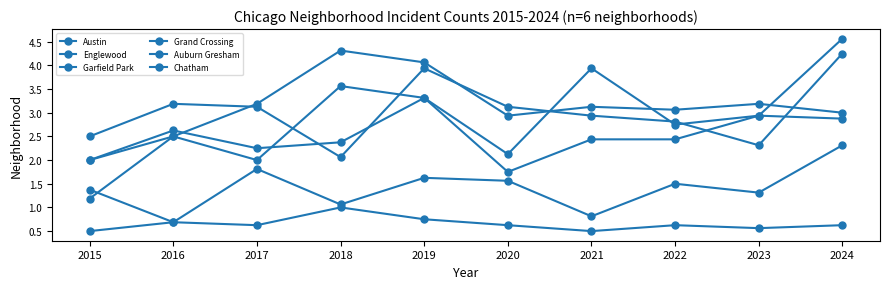

Reading left to right, transcribe all the data shown in this chart.

Austin: 2.0	2.5	2.0	3.6	3.3	2.1	3.9	2.8	2.9	2.9
Englewood: 2.5	3.2	3.1	2.1	3.9	3.1	2.9	2.8	2.3	4.2
Garfield Park: 1.2	2.5	3.2	4.3	4.1	2.9	3.1	3.1	3.2	3.0
Grand Crossing: 2.0	2.6	2.2	2.4	3.3	1.8	2.4	2.4	2.9	4.6
Auburn Gresham: 1.4	0.7	0.6	1.0	0.8	0.6	0.5	0.6	0.6	0.6
Chatham: 0.5	0.7	1.8	1.1	1.6	1.6	0.8	1.5	1.3	2.3